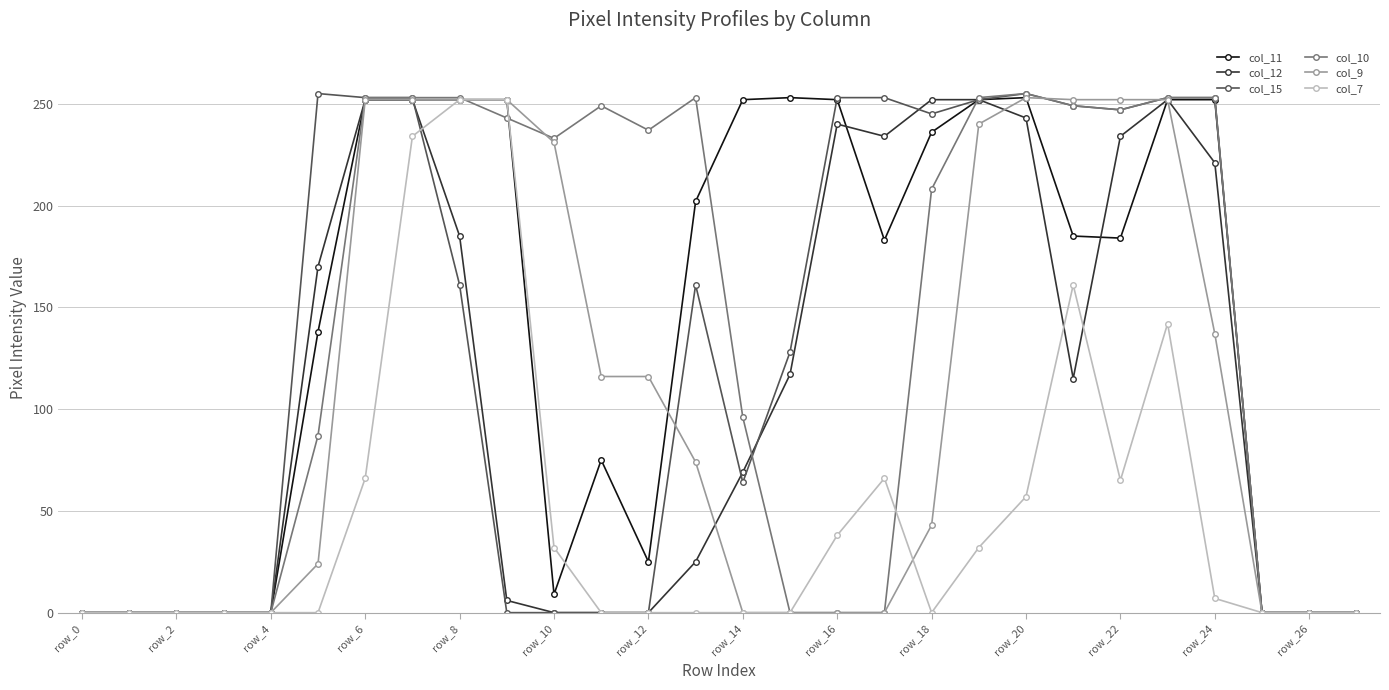

At how many categories does at least one series exceed 158?

20